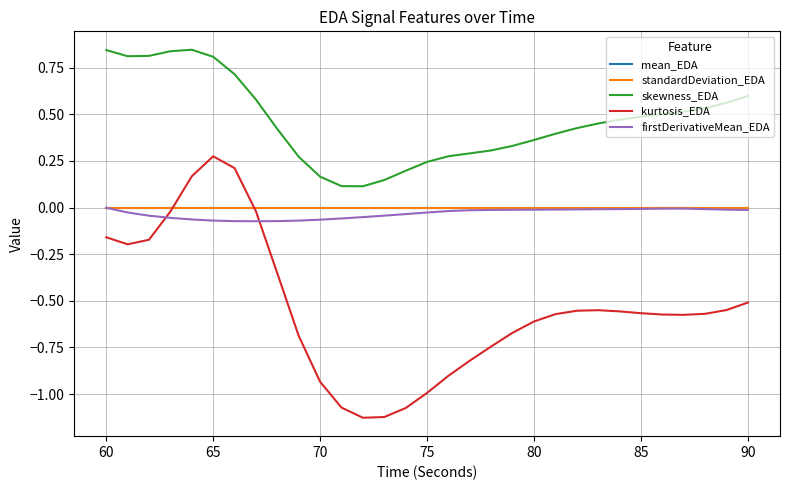

True or false: kurtosis_EDA and skewness_EDA intersect in this chart.

False